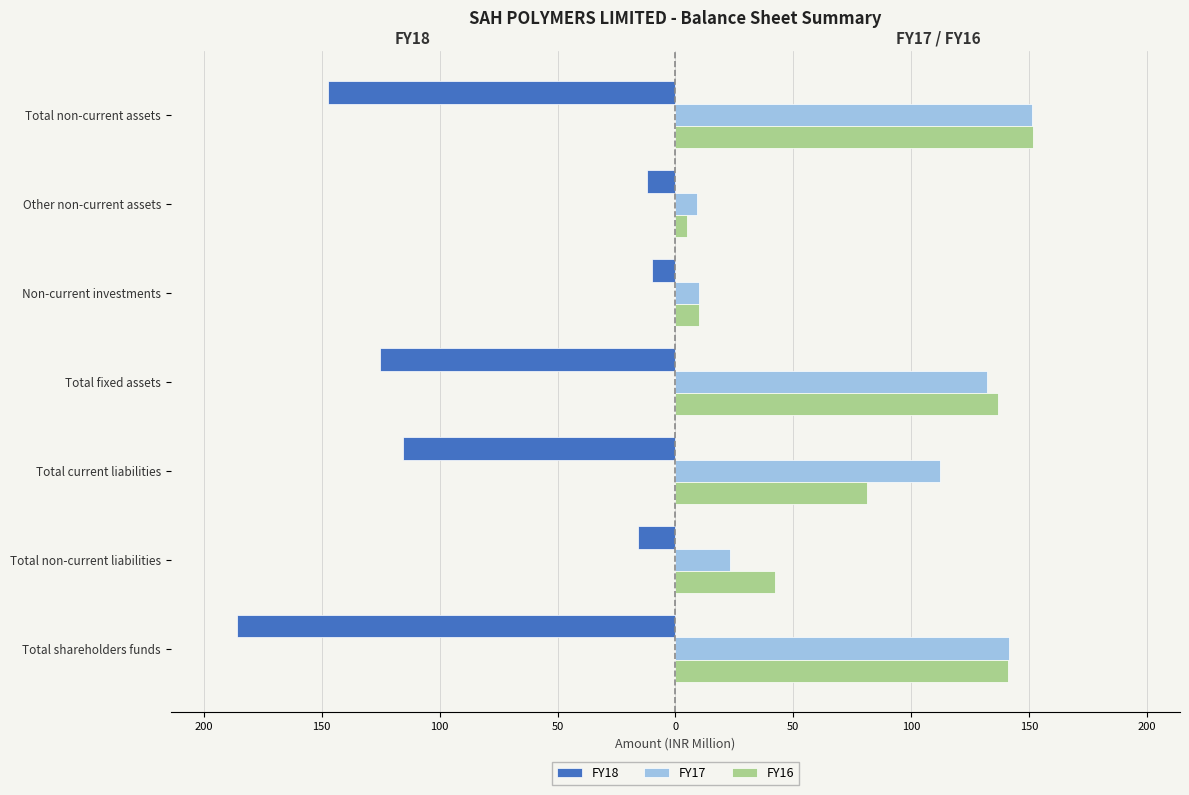

Reading left to right, what are all the values shown in this chart?

FY18: -186.0	-16.0	-115.4	-125.2	-10.0	-12.2	-147.3
FY17: 141.3	23.0	112.1	132.1	10.0	9.0	151.1
FY16: 140.8	42.0	81.3	136.9	10.0	4.8	151.6